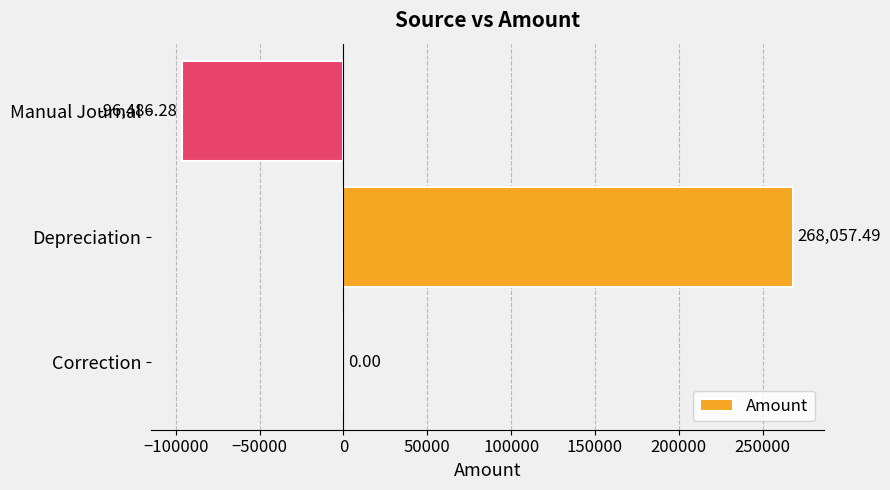

What is the change in value from Correction to Manual Journal?

-96486.3